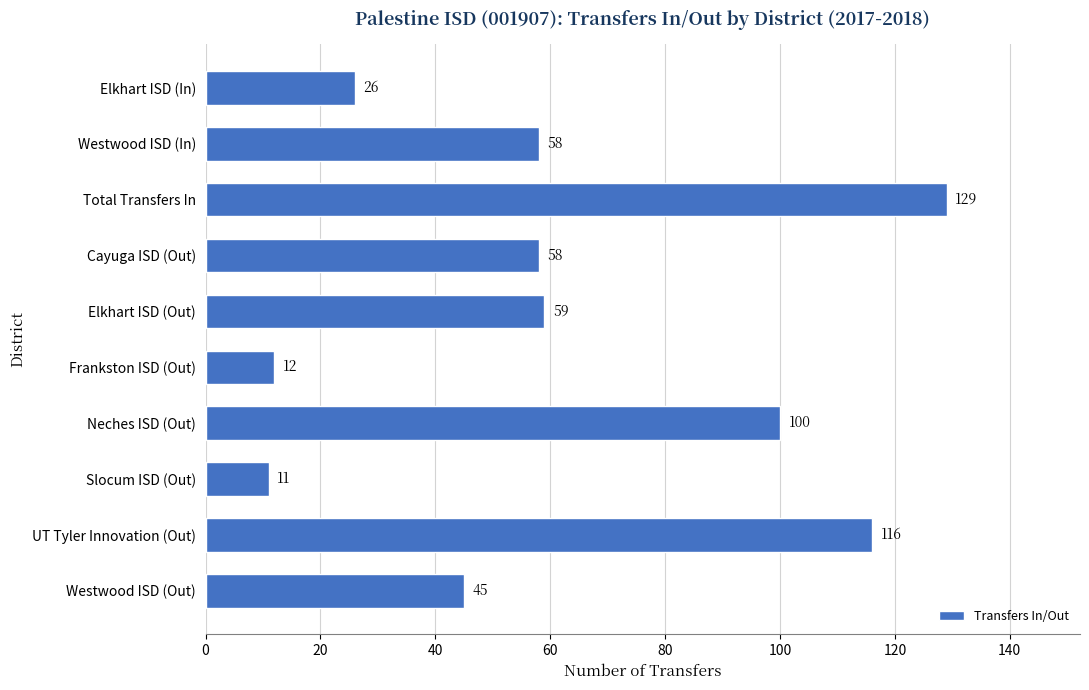

The value at Neches ISD (Out) is 161. True or false?

False